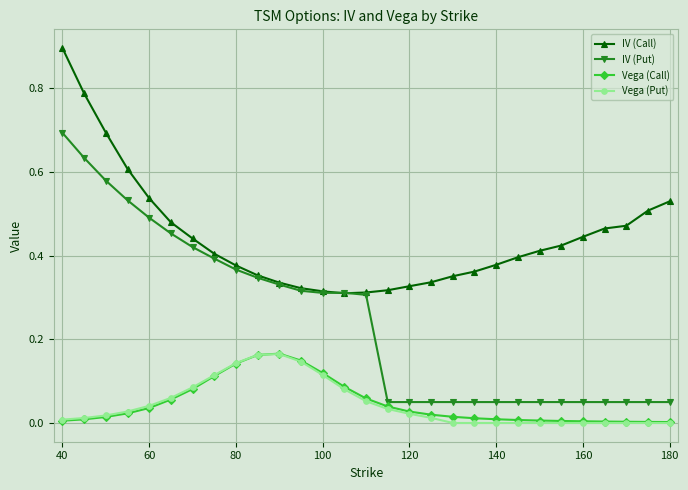

Does the chart have visible grid lines?

Yes